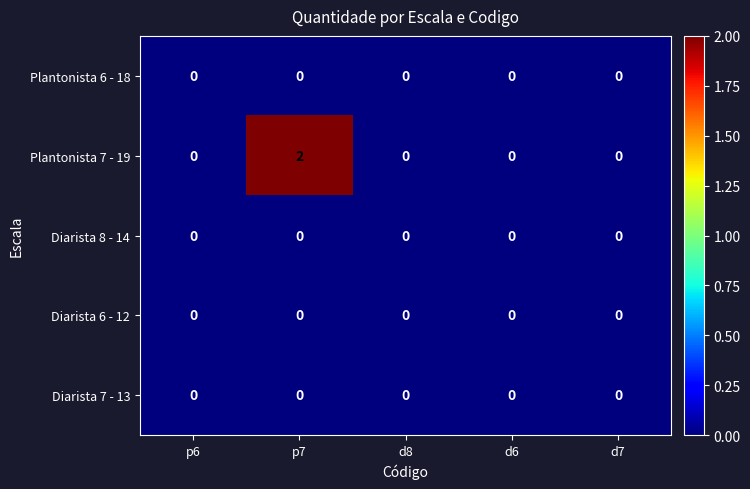

Which series has the largest total across all categories?

Plantonista 7 - 19